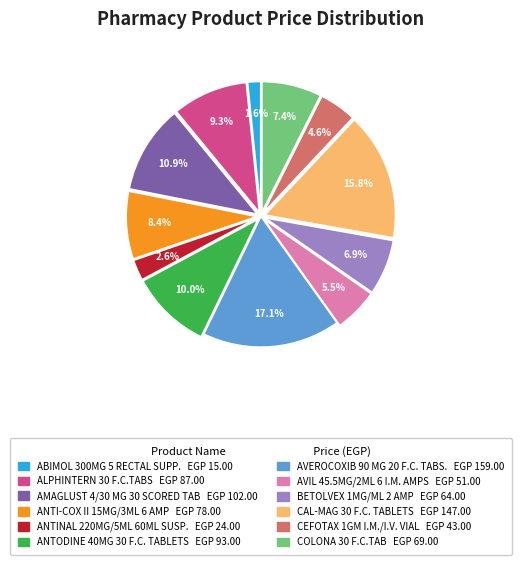

How many segments does this pie chart have?

12